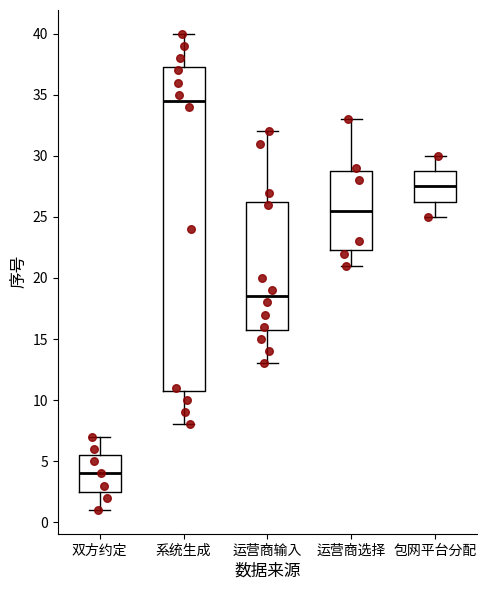

Comparing the boxes themselves (not the whiskers), which one is the tallest?

系统生成